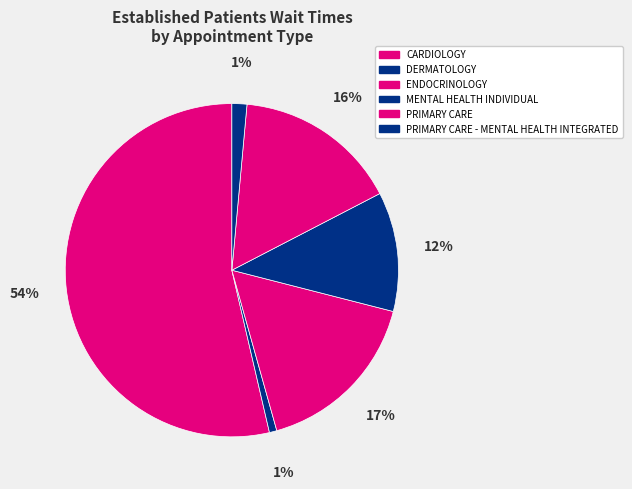

How many segments does this pie chart have?

6